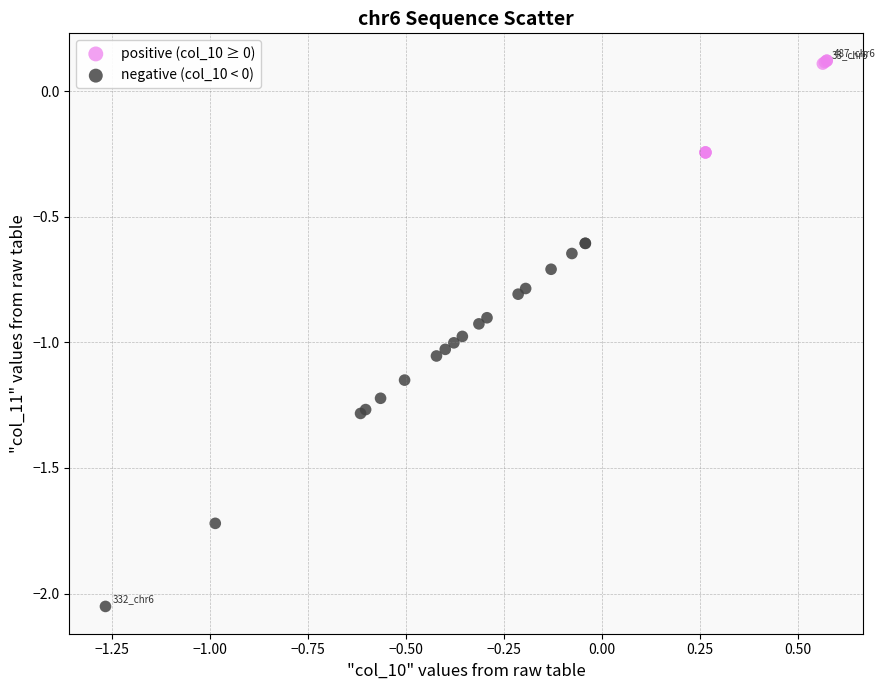

Which series reaches the minimum Y coordinate?

negative (col_10 < 0)